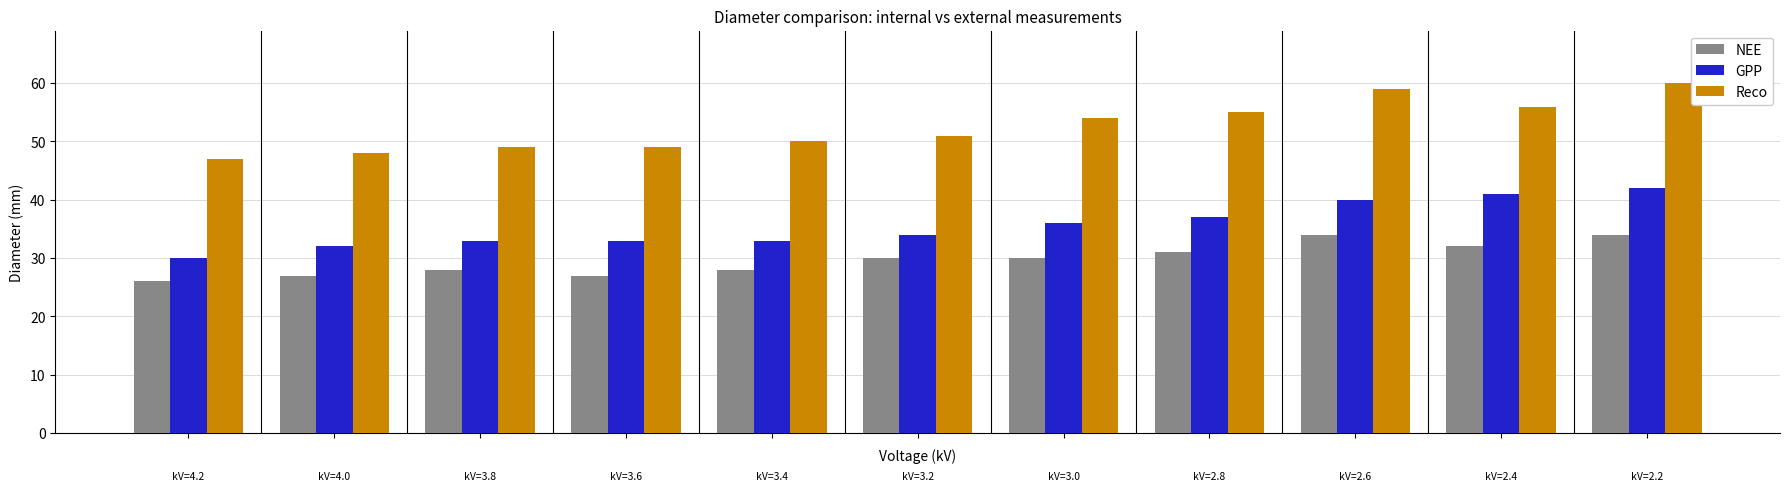

What is the difference between the maximum and minimum values in the GPP series?

12